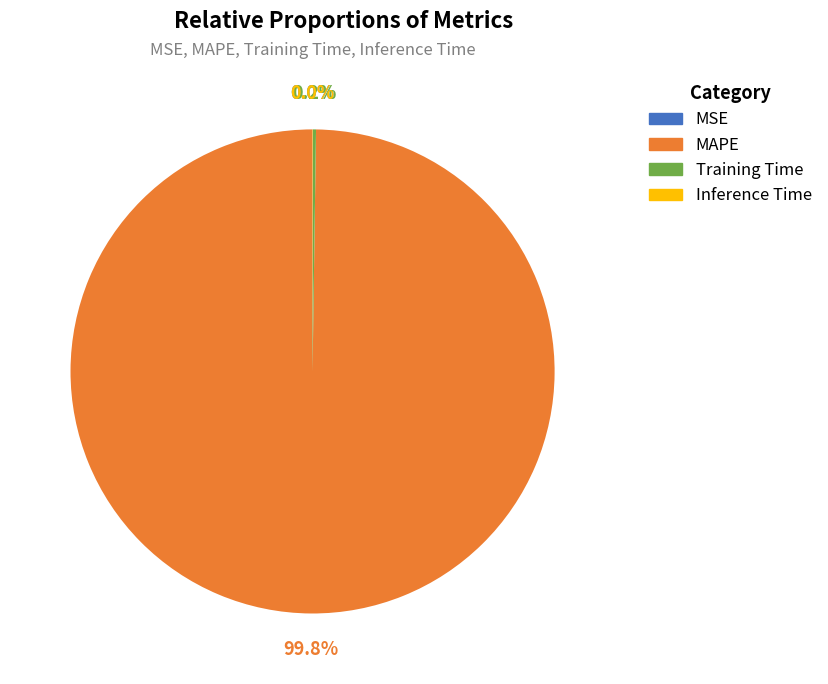

What portion of the pie excludes MAPE?

0.2%